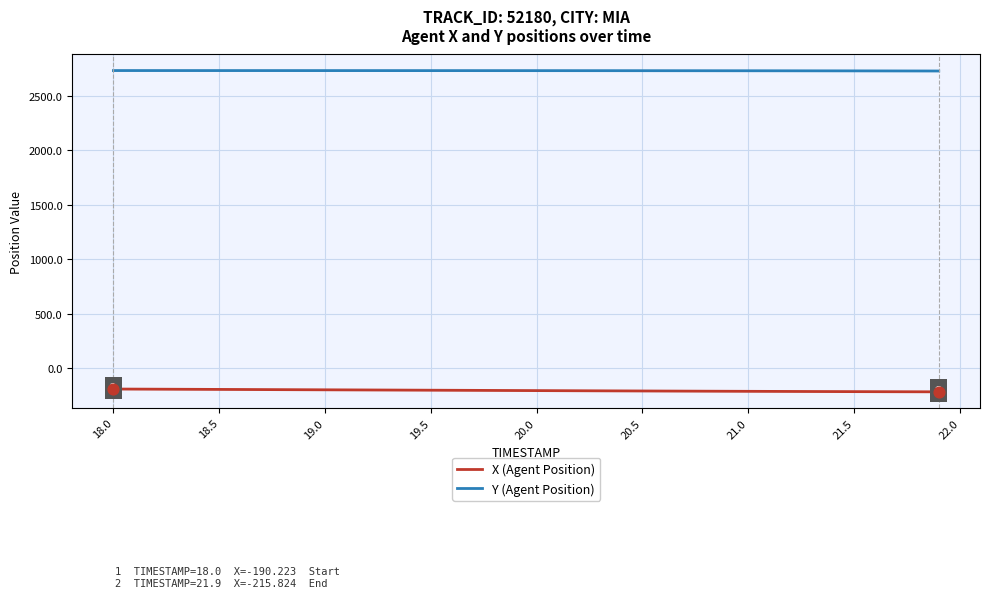

Which series has the largest total across all categories?

Y (Agent Position)